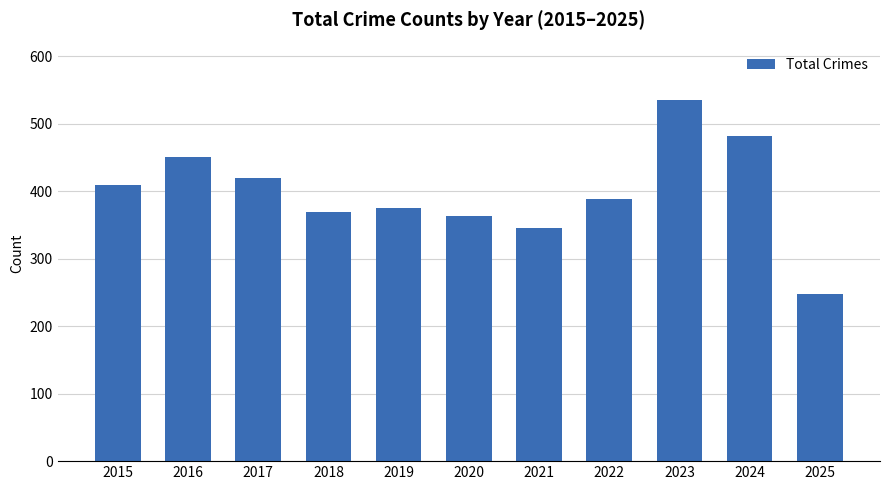

True or false: the data shows 346 at 2021.

True